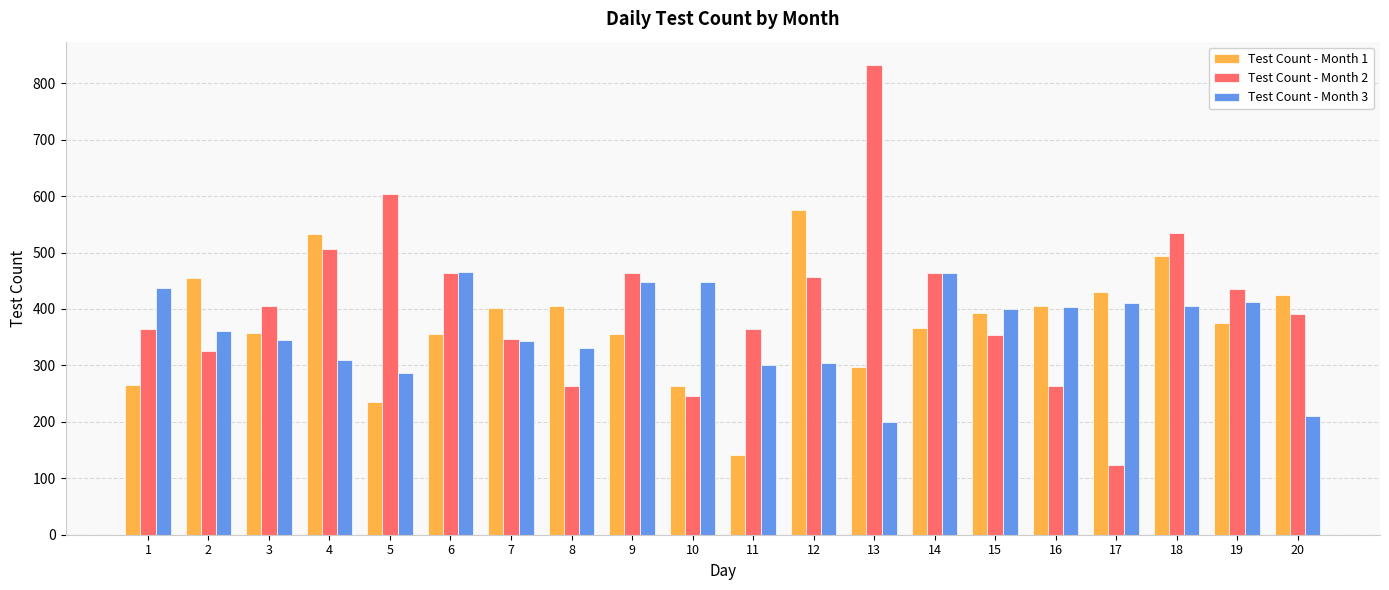

List the series in order of their peak value, lowest first.

Test Count - Month 3, Test Count - Month 1, Test Count - Month 2